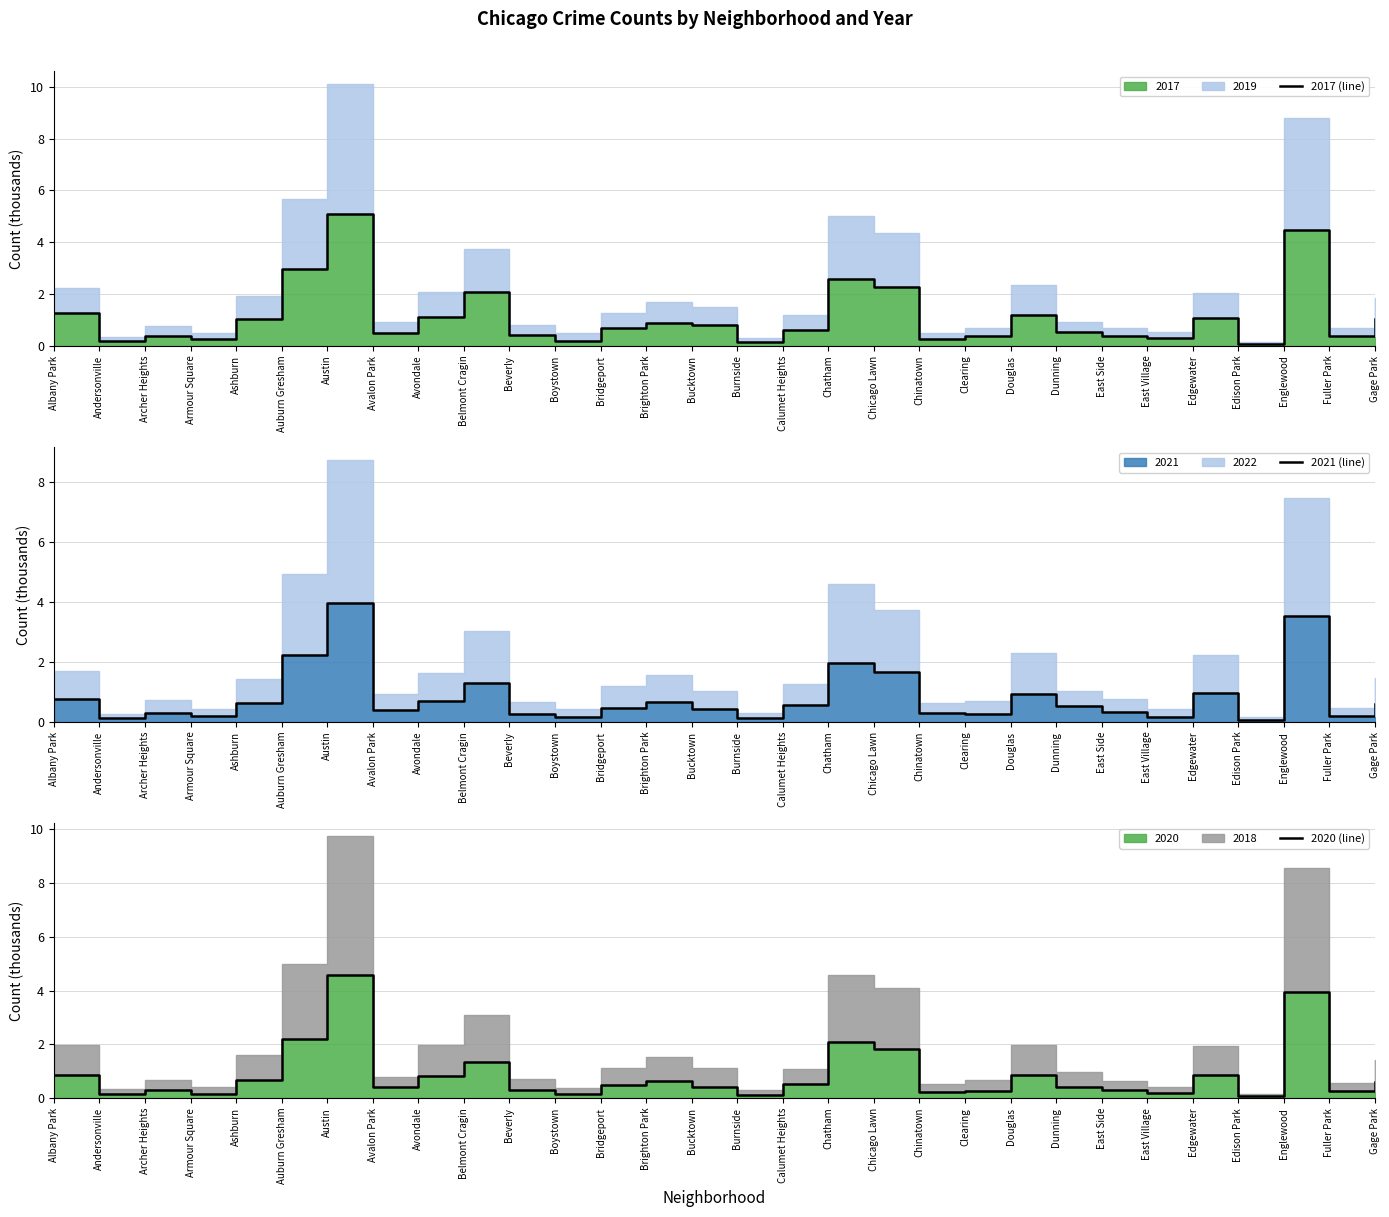

Which category has the lowest value in the 2017 (line) series?

Edison Park